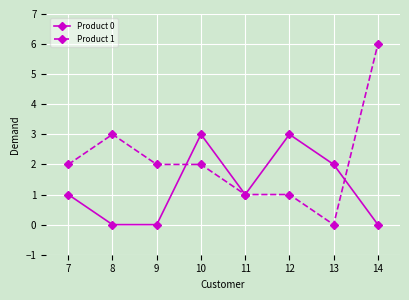

Count the Product 1 values in the range 1 to 3.

6